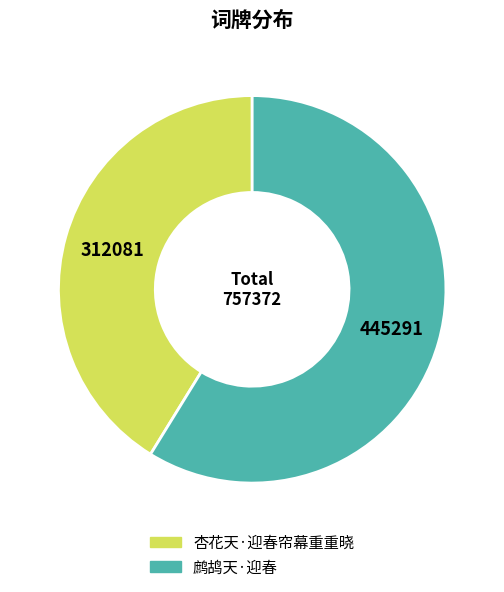

Approximately how many times larger is the value at 鹧鸪天·迎春 compared to 杏花天·迎春帘幕重重晓?

1.4